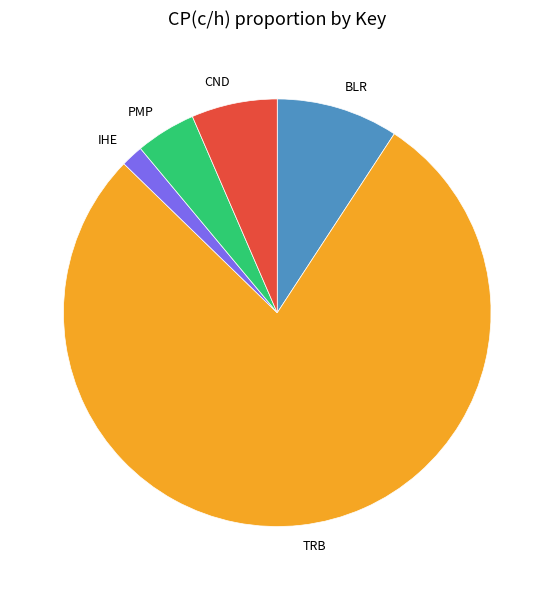

What is the largest slice in the pie chart?

TRB